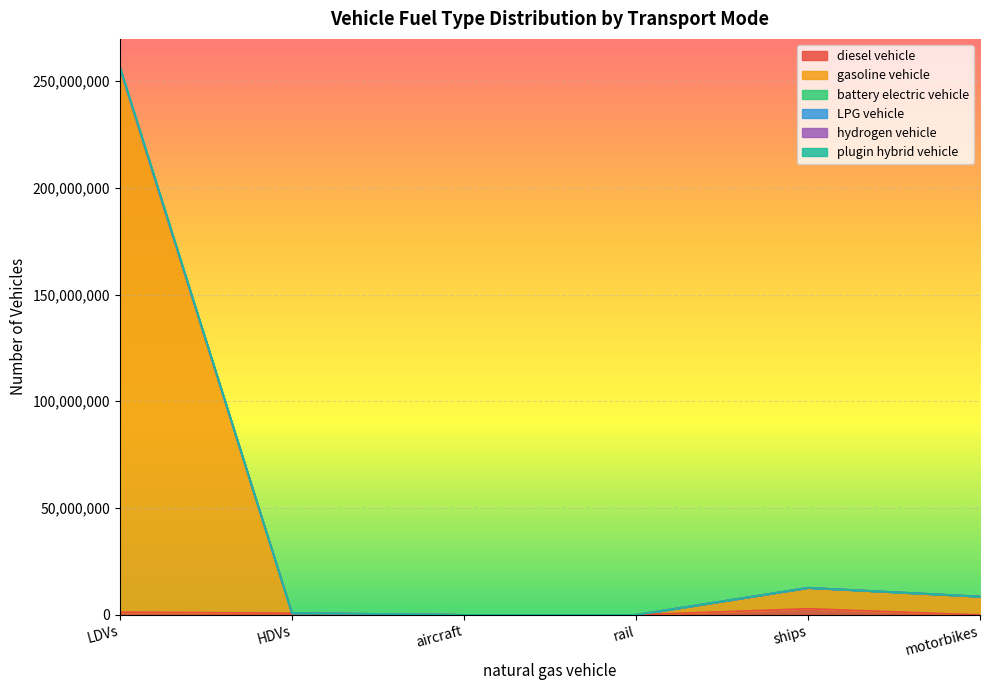

Does the chart display data point markers on the line(s)?

No